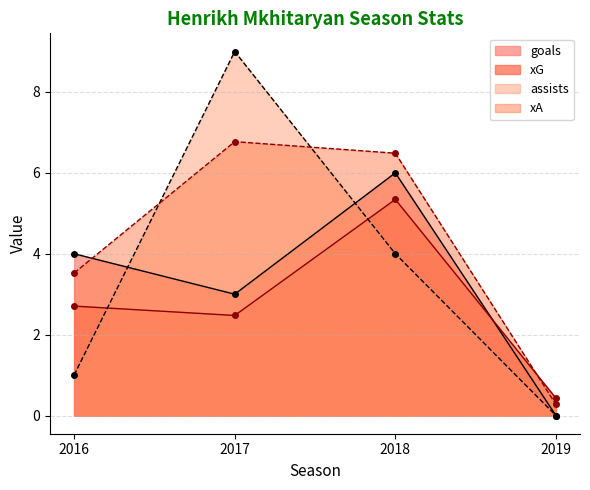

Where does the xG series first go above 2?

2016